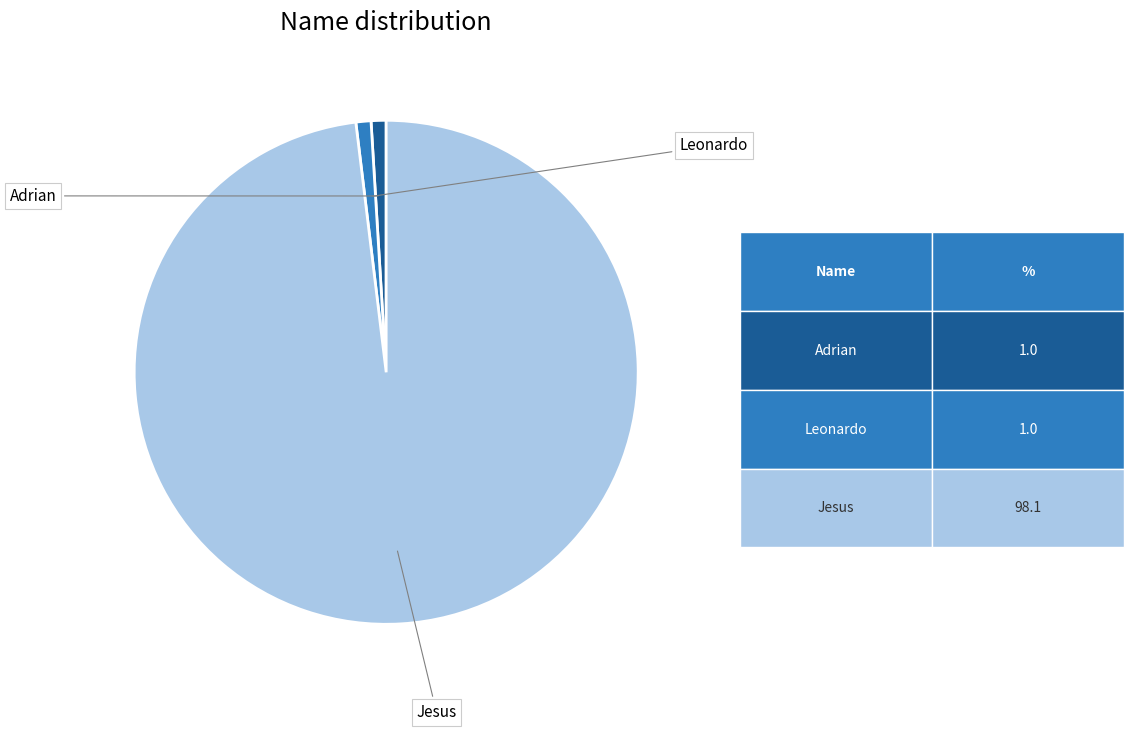

Does any single category account for the majority?

Yes